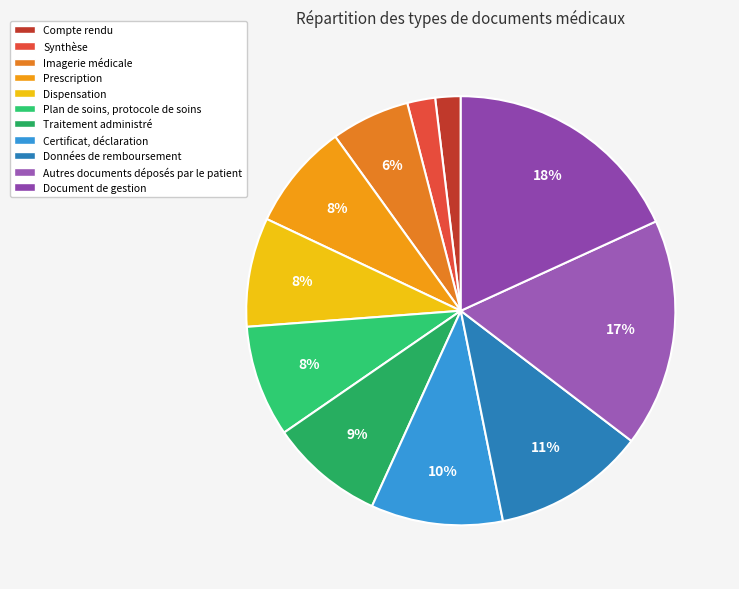

How many segments does this pie chart have?

11